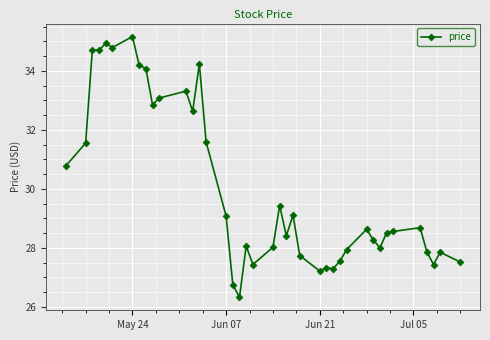

Count the number of data series in this chart.

1